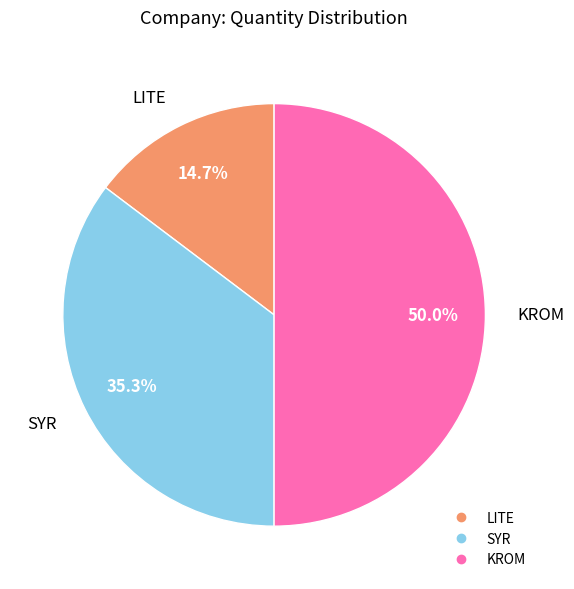

To the nearest percent, what is the combined percentage of SYR and LITE?

50%